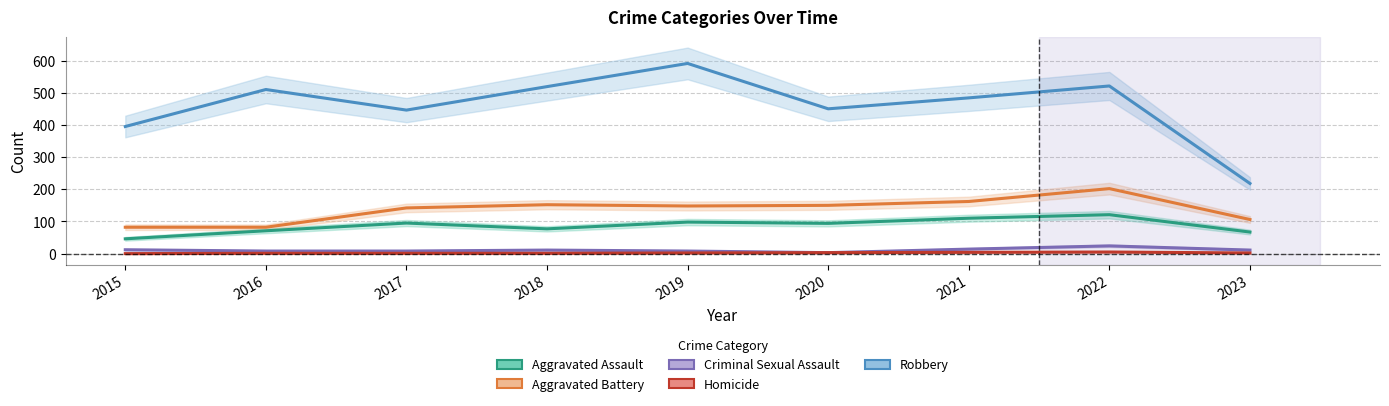

At which label does Homicide reach its peak?

2022